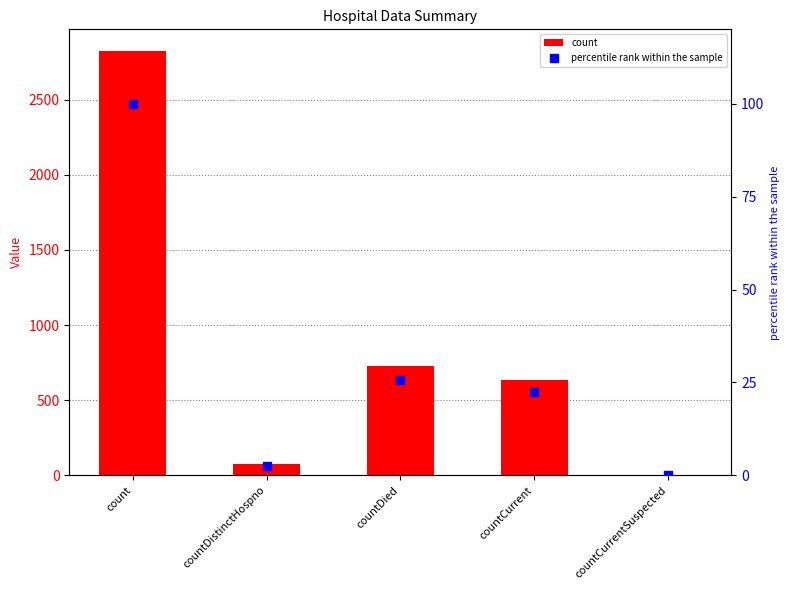

At which category is the sum across all series the highest?

count